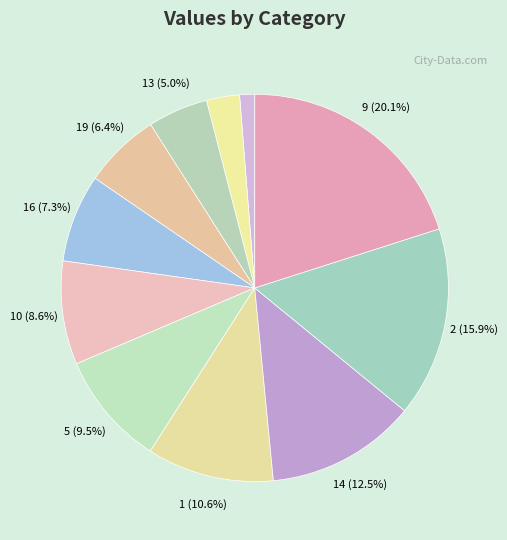

To the nearest percent, what is the difference between the largest and smallest slice percentages?

19%